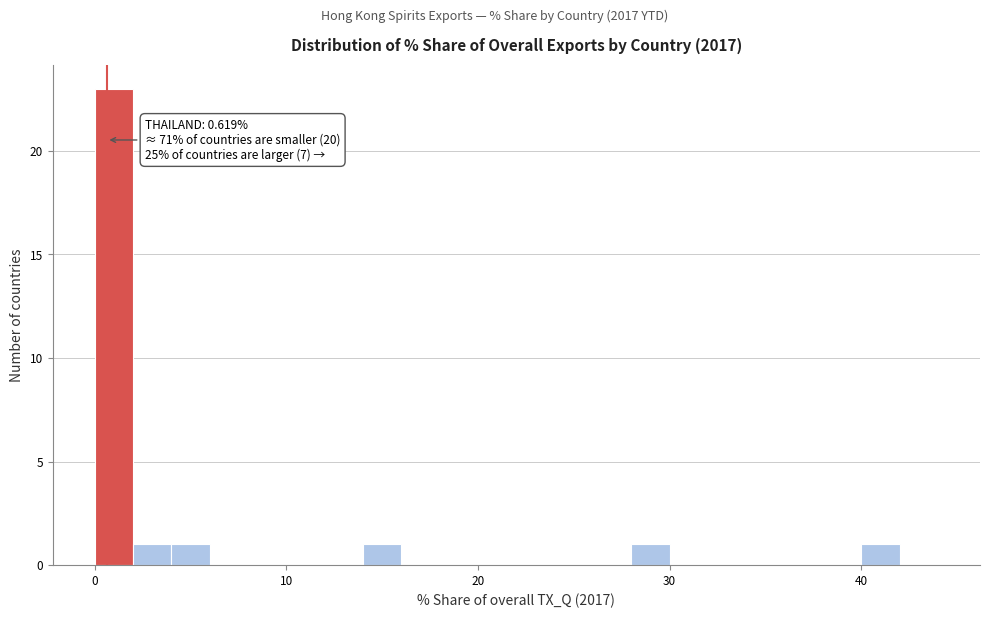

Read against the x-axis, roughly where is the centre of the tallest bar?

1